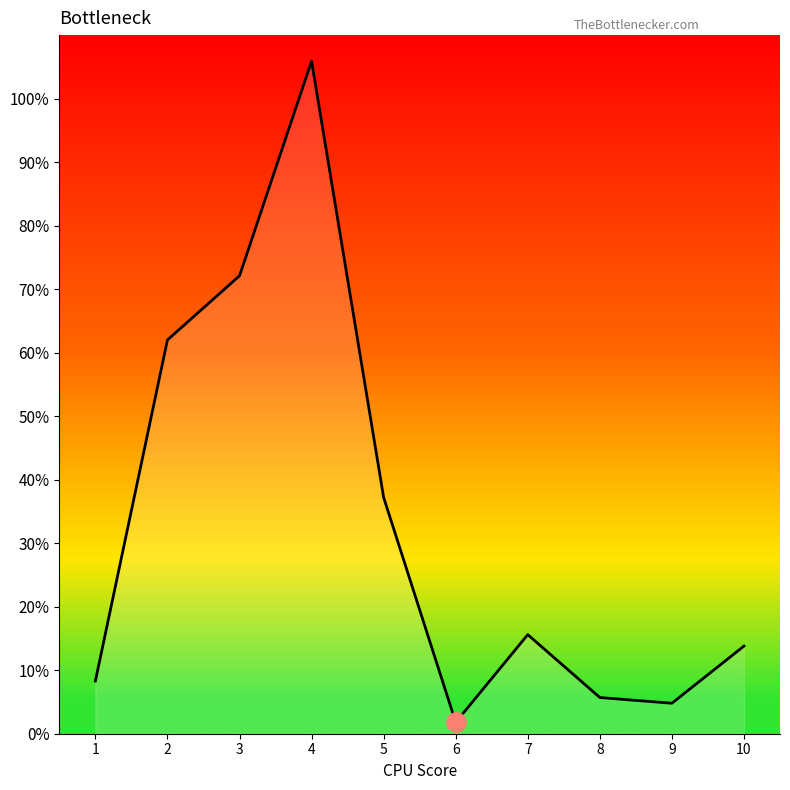

Which has a higher value, 6 or 8?

8